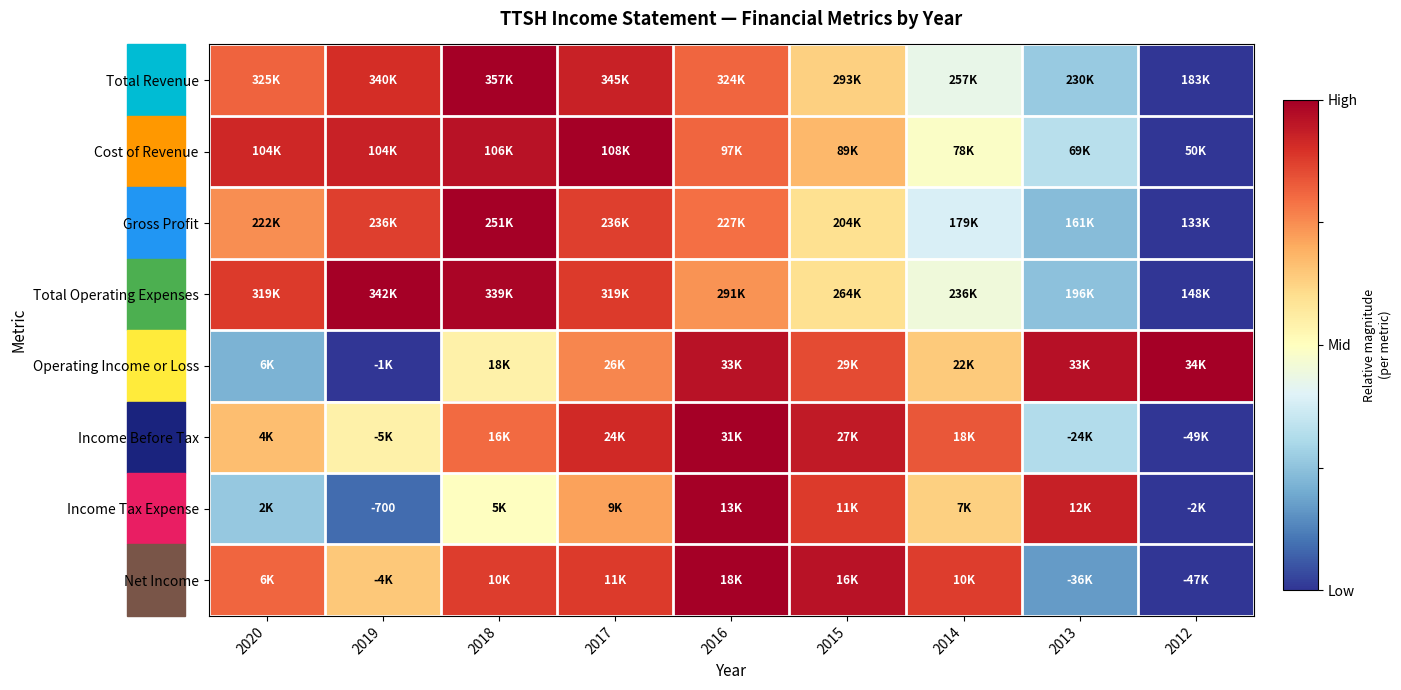

The value of Total Operating Expenses at 2014 is 0.8. True or false?

False